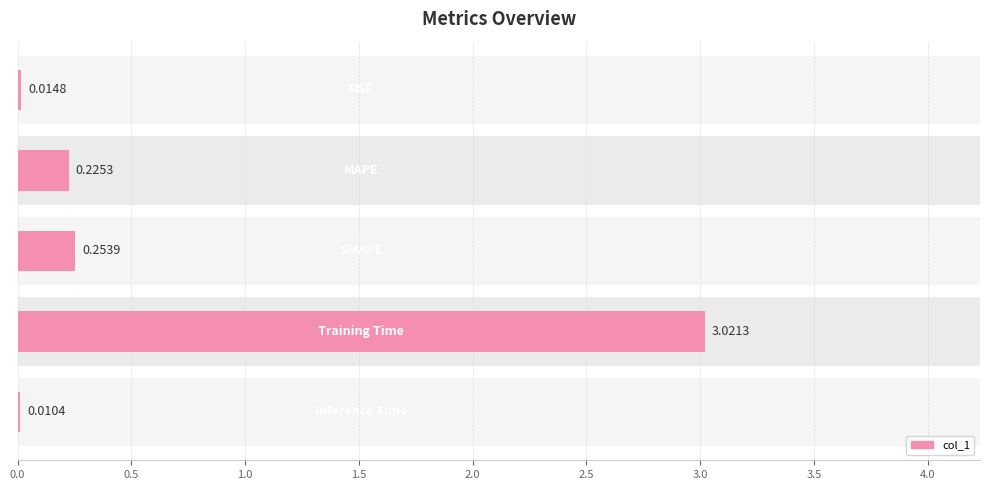

What position from the right is 1.5?

2